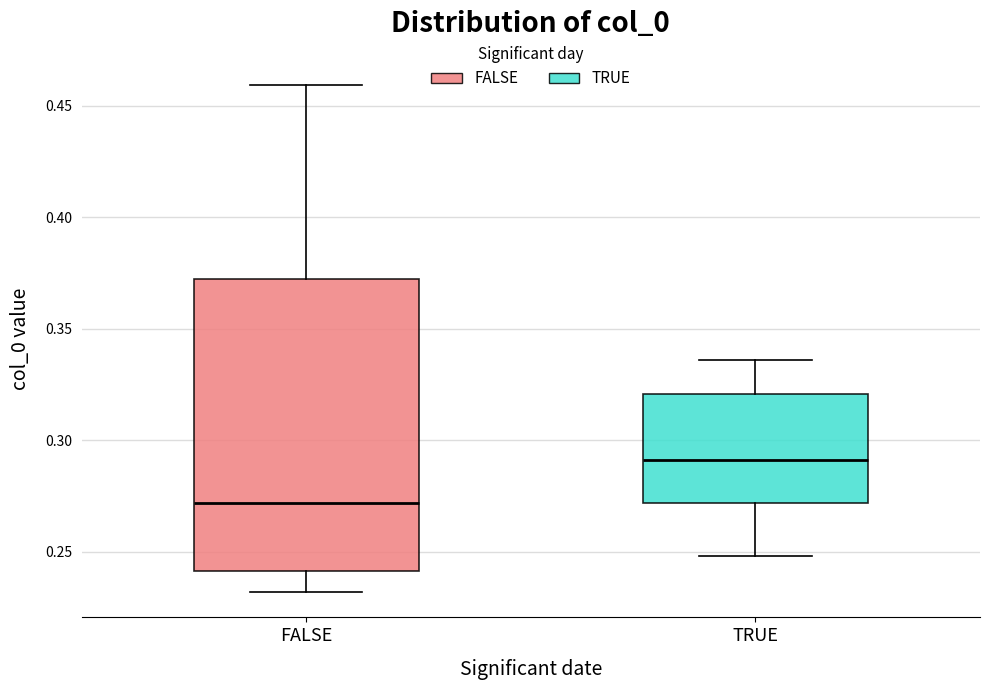

Which box's median line is the lowest?

FALSE